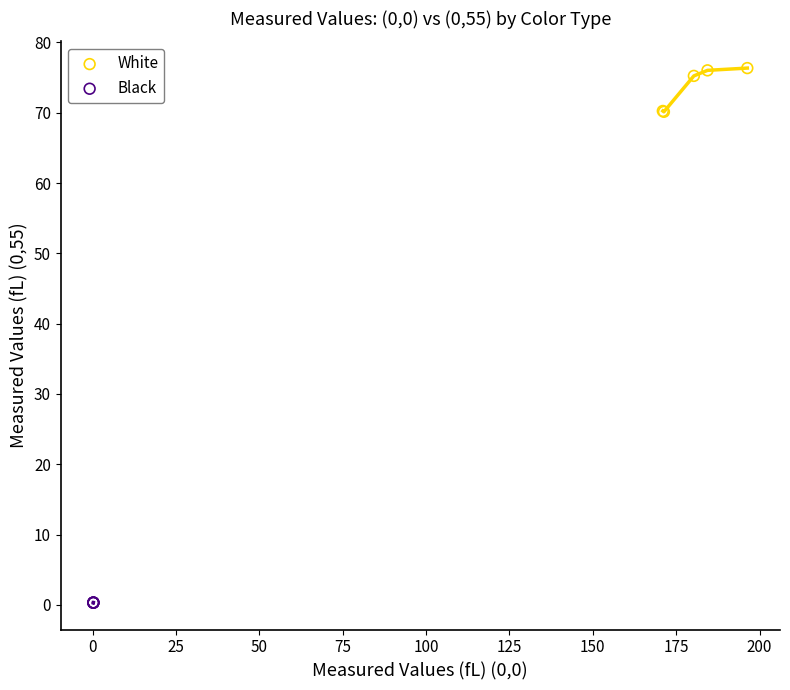

Which series has the widest spread of Y values?

White